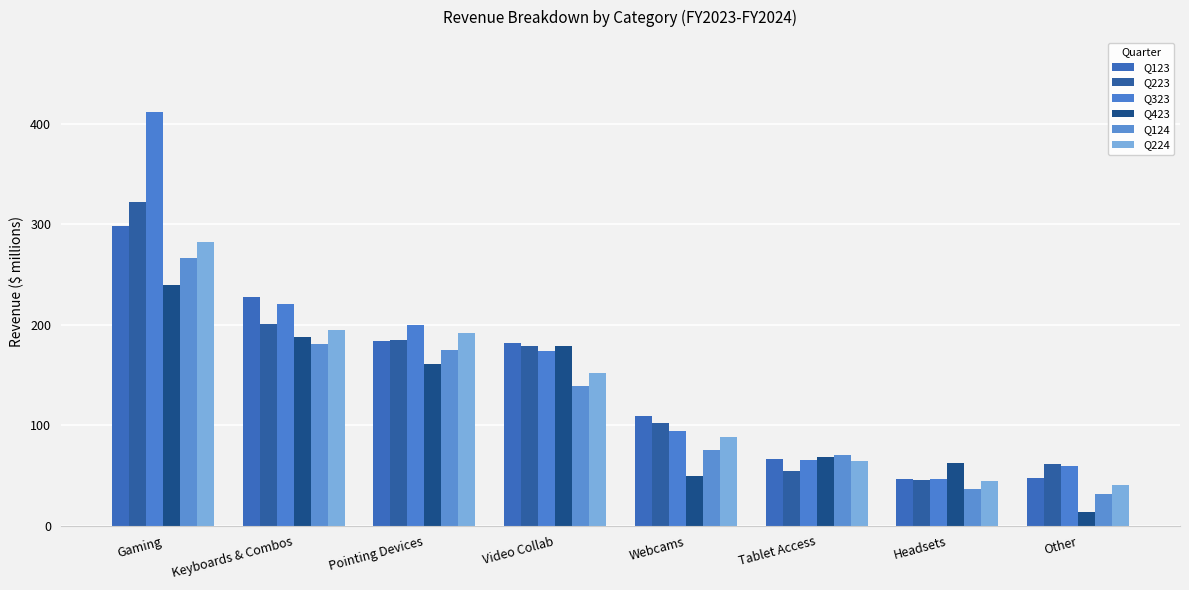

What is the sum of the Q224 values at Gaming and Keyboards & Combos?

477.0